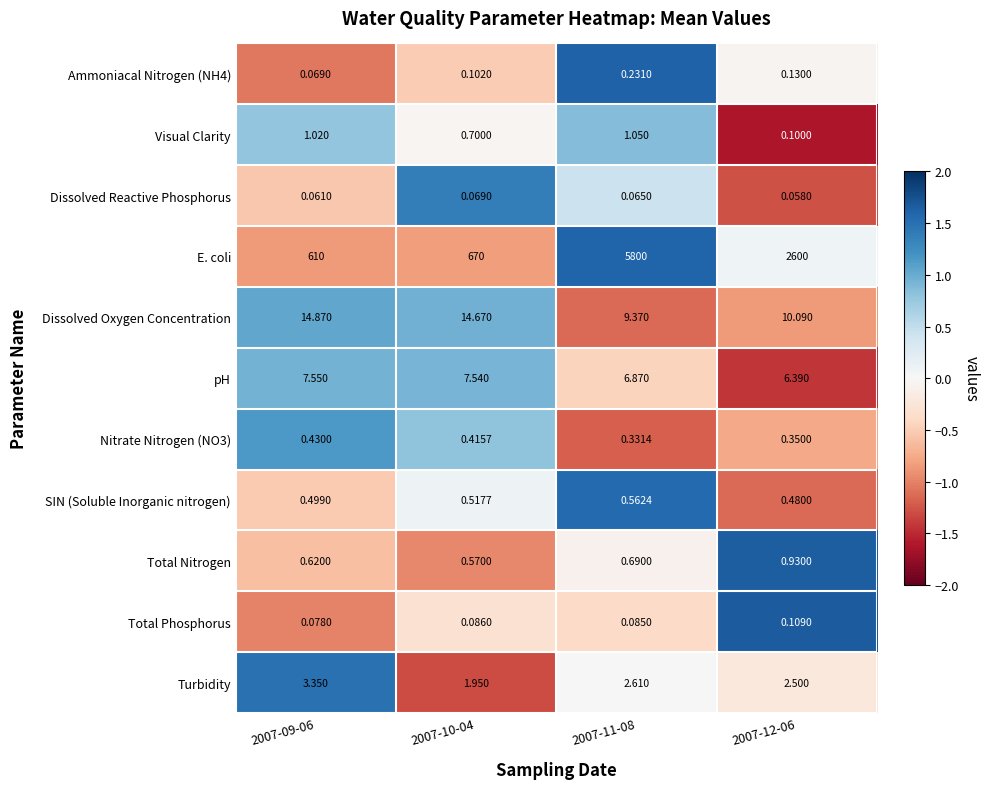

Is the value of Visual Clarity at 2007-09-06 greater than the value of Nitrate Nitrogen (NO3) at 2007-10-04?

Yes